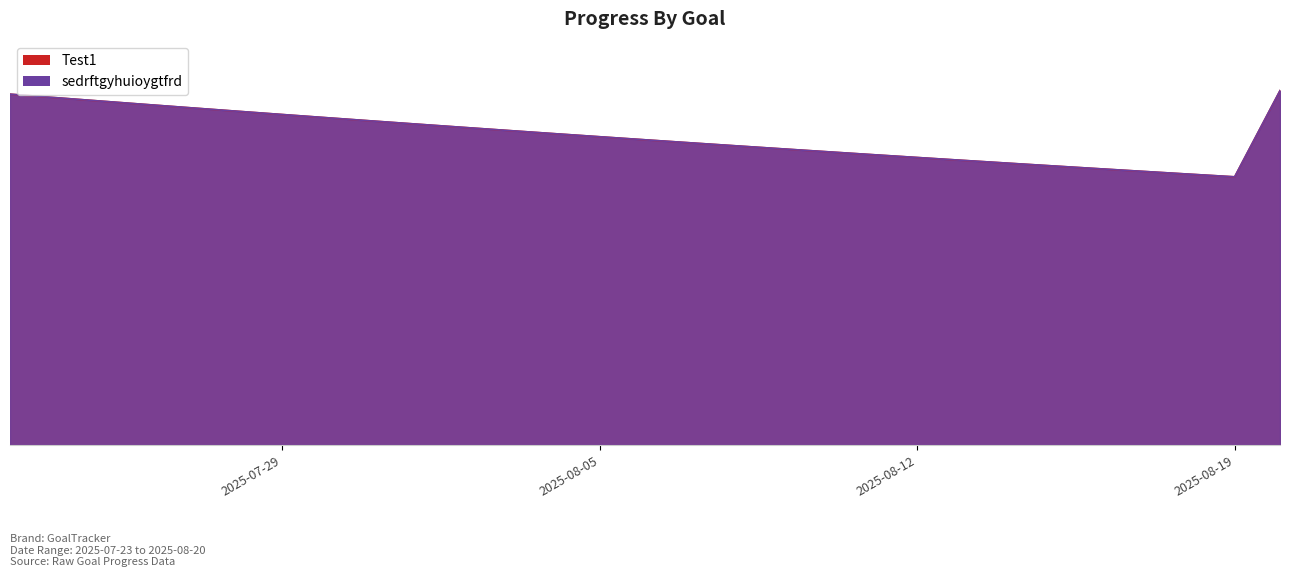

What is the sum of all sedrftgyhuioygtfrd values?

25.6